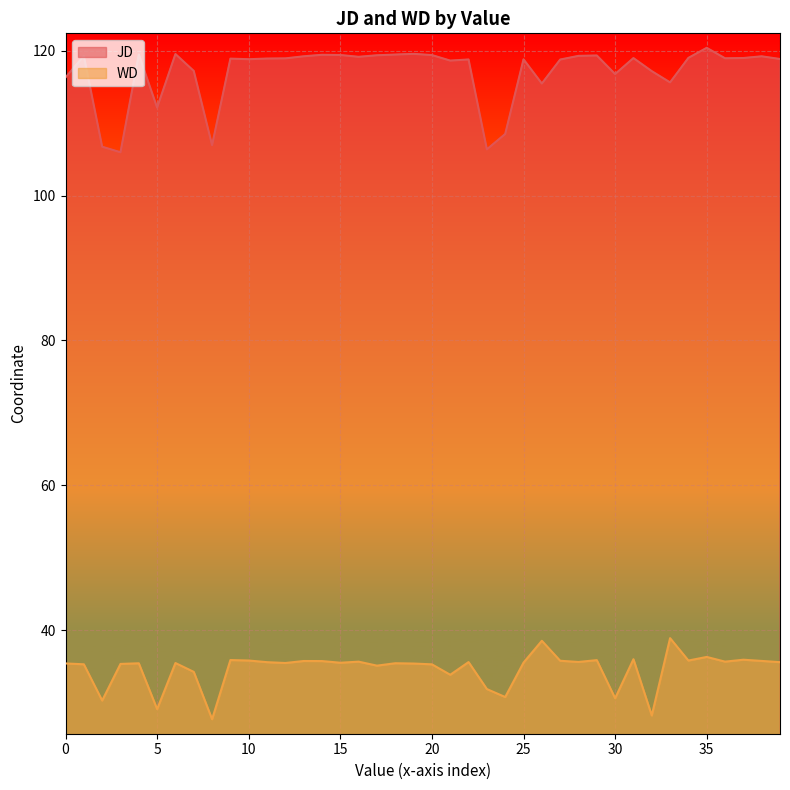

What is the greatest value displayed?

120.4